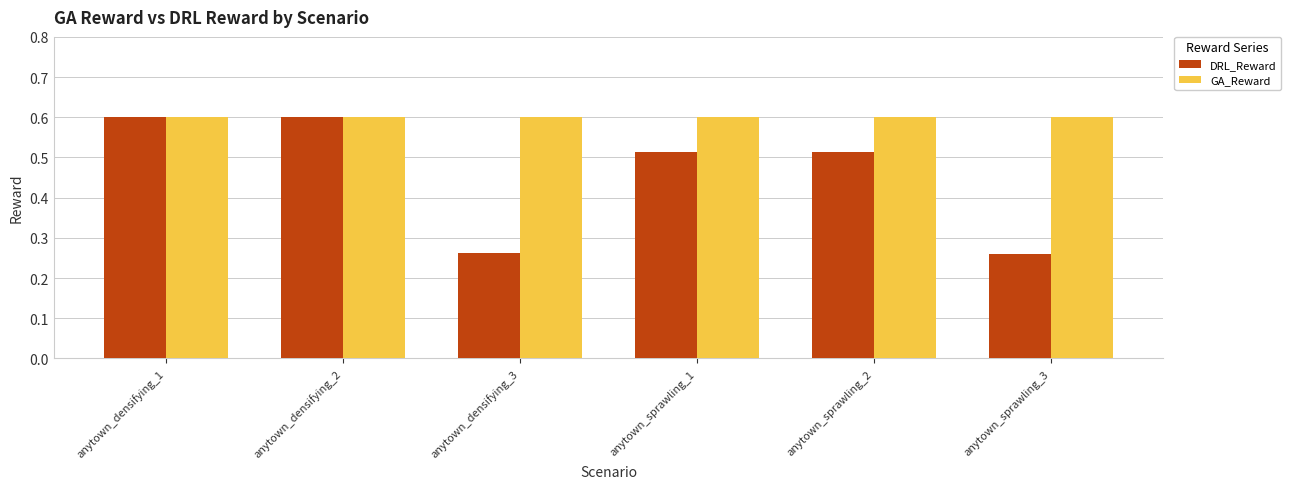

What is the greatest value displayed?

0.6